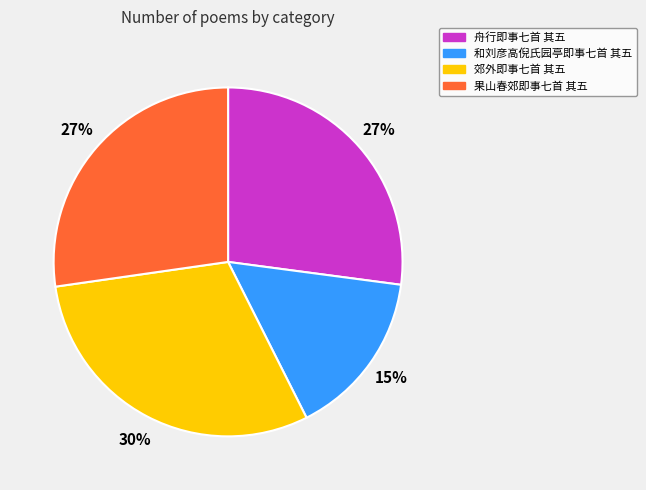

How many slices are in this pie chart?

4